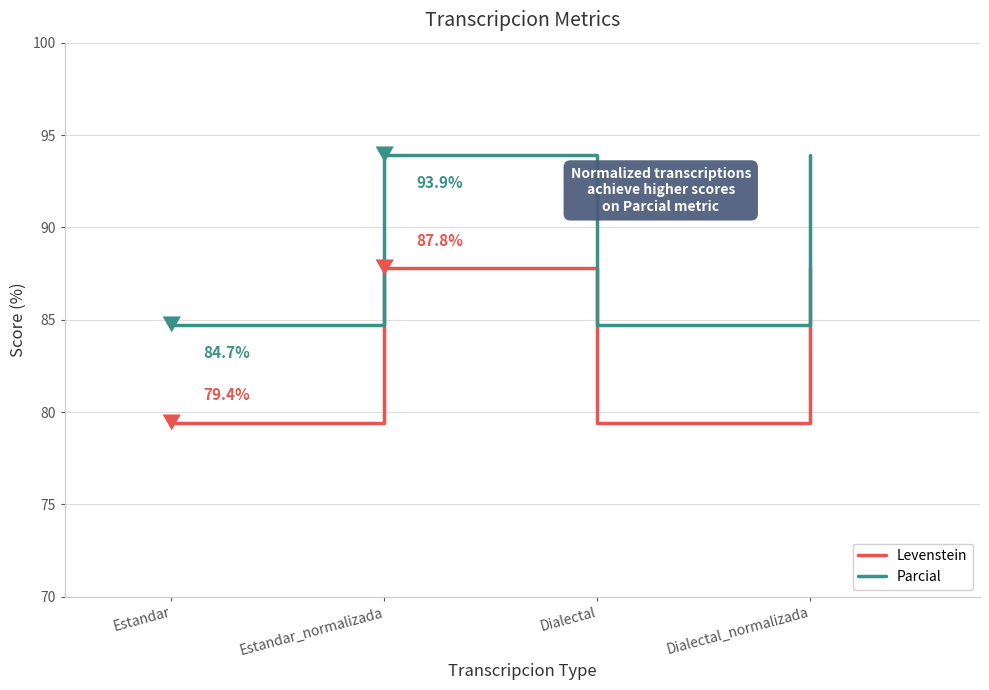

Read the Levenstein value at Estandar.

79.4